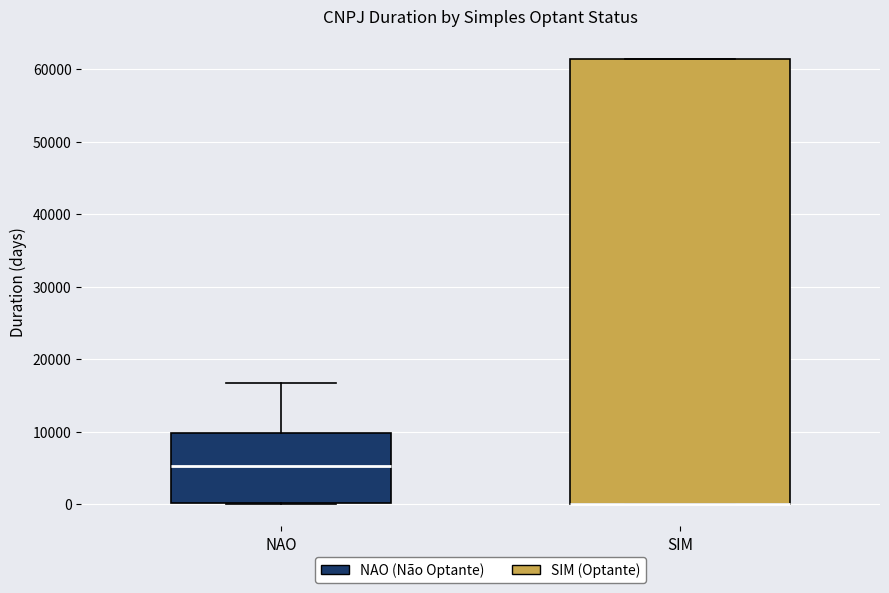

Reading left to right, read every box against the y-axis: the position of its median line, the range the box covers, and the ends of its whiskers. The values are not printed on the chart, so give them approximately, as read against the axis.

NAO: median 5000, box 0 to 10000, whiskers 0 to 17000
SIM: median 0 (drawn on the box's lower edge), box 0 to 61000, whiskers 0 to 61000